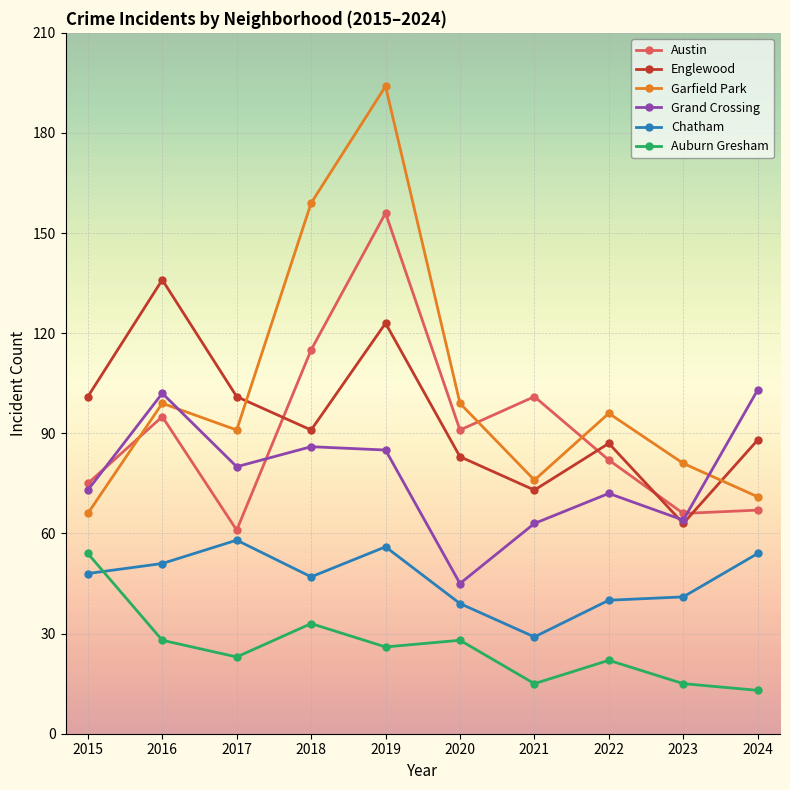

What is the difference between the second highest and second lowest values in the Englewood series?

50